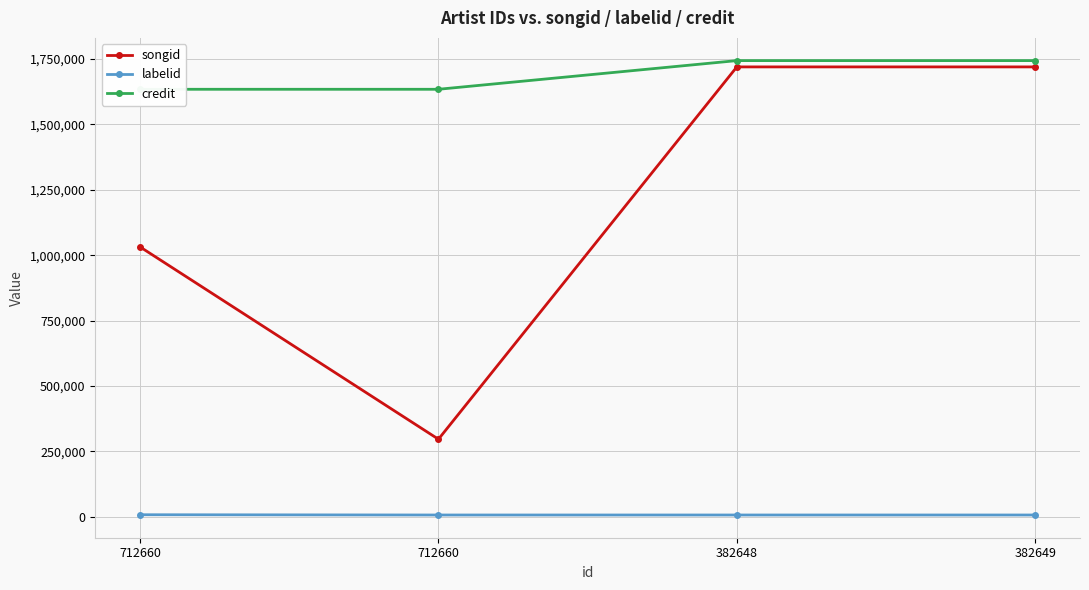

Which series has the widest spread of values?

songid